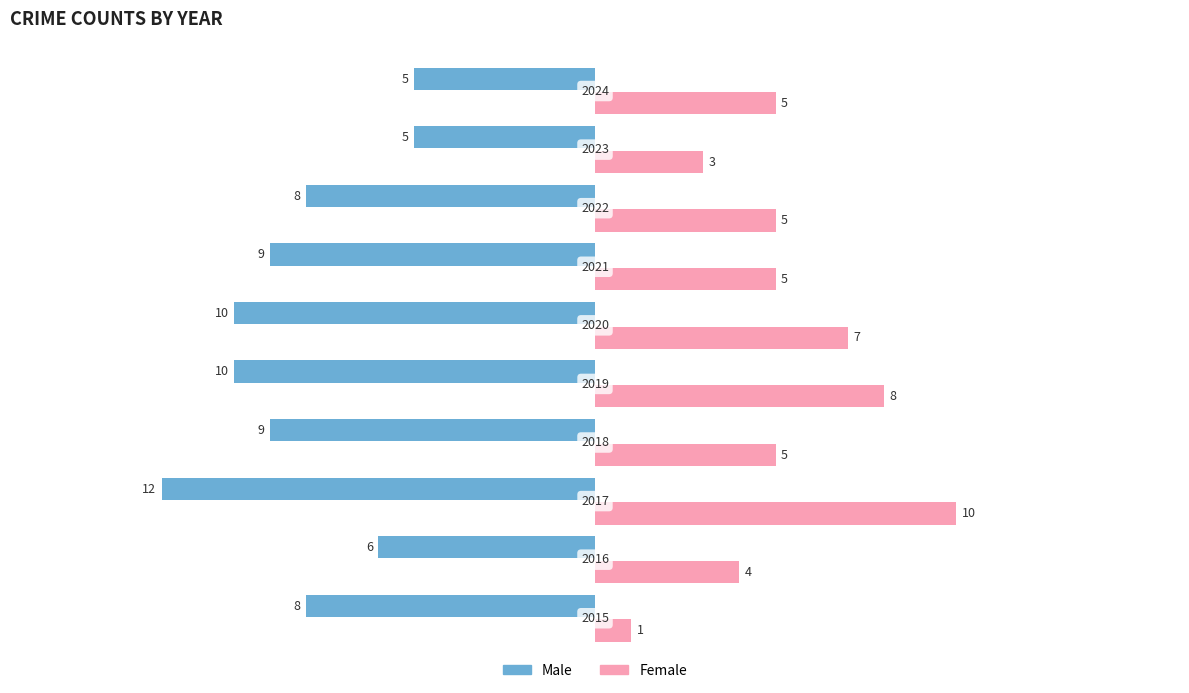

What is the smallest value displayed?

-12